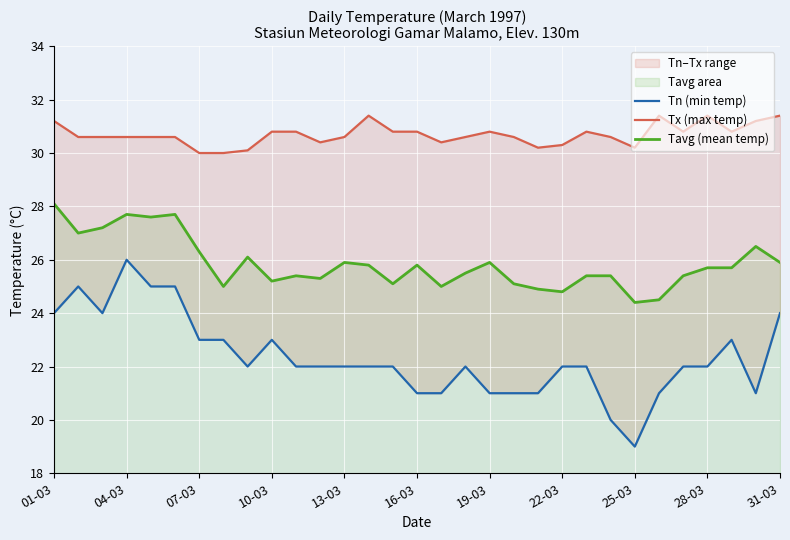

Is it true that Tavg (mean temp) equals 25.4 at 22?

True